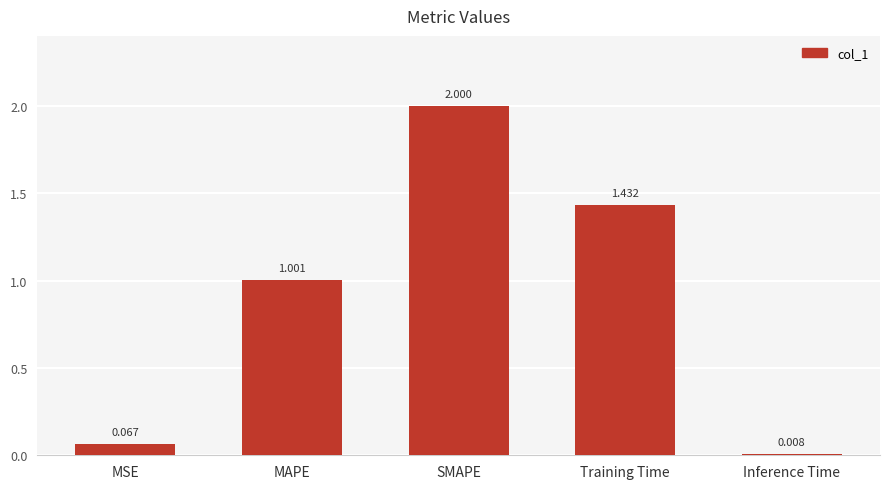

Rank the categories by value from lowest to highest.

Inference Time, MSE, MAPE, Training Time, SMAPE